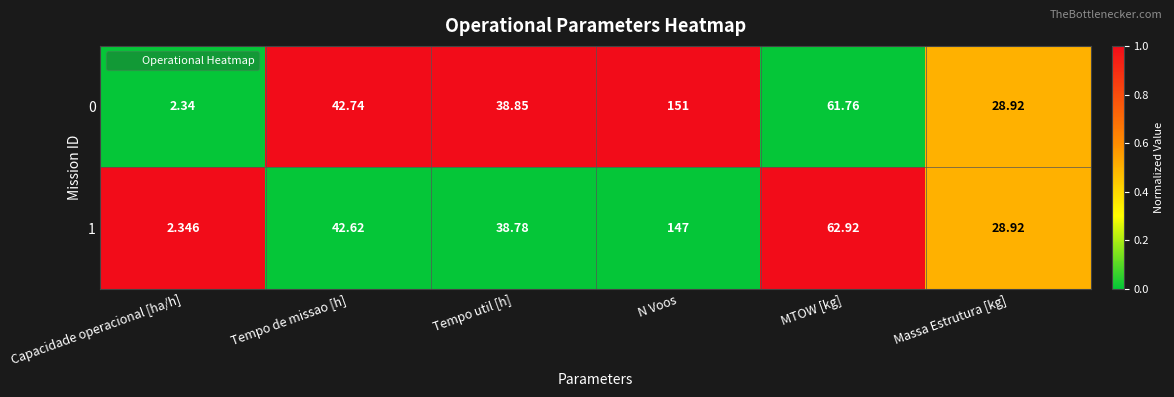

At which label does 0 reach its peak?

N Voos